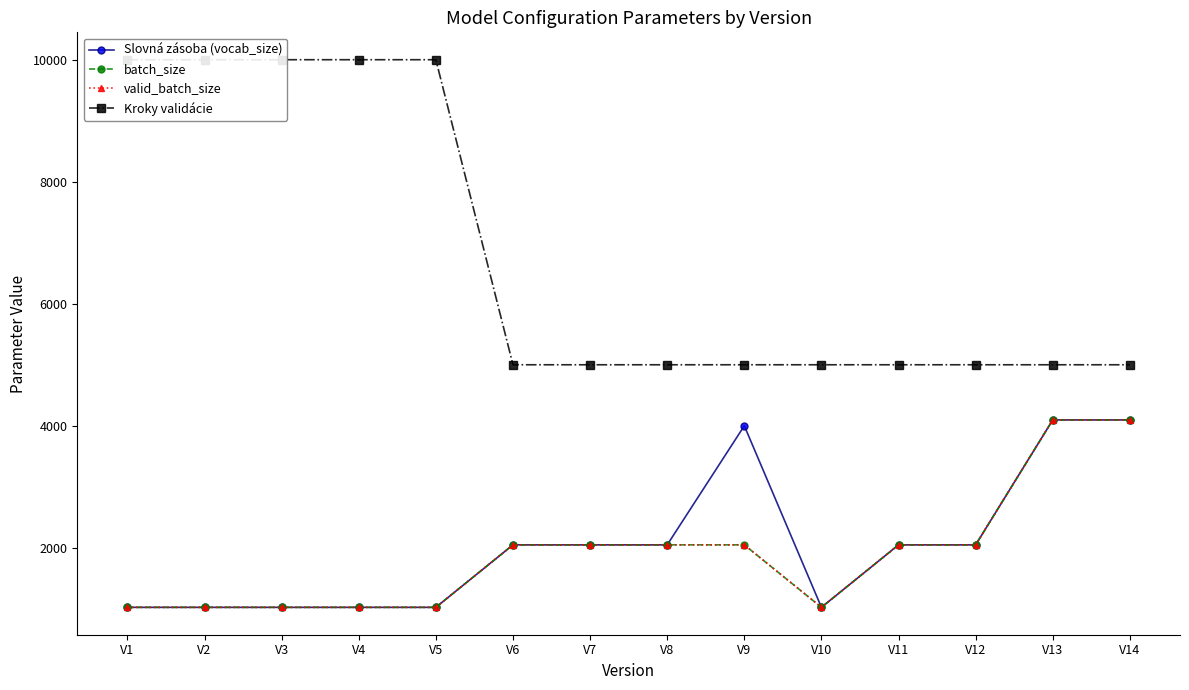

Reading left to right, what are all the values shown in this chart?

Slovná zásoba (vocab_size): 1024	1024	1024	1024	1024	2048	2048	2048	4000	1024	2048	2048	4096	4096
batch_size: 1024	1024	1024	1024	1024	2048	2048	2048	2048	1024	2048	2048	4096	4096
valid_batch_size: 1024	1024	1024	1024	1024	2048	2048	2048	2048	1024	2048	2048	4096	4096
Kroky validácie: 10000	10000	10000	10000	10000	5000	5000	5000	5000	5000	5000	5000	5000	5000